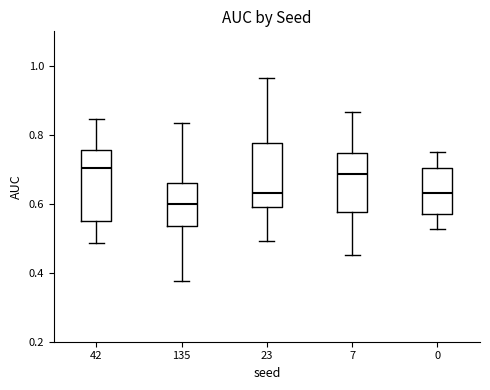

Reading left to right, read every box against the y-axis: the position of its median line, the range the box covers, and the ends of its whiskers. The values are not printed on the chart, so give them approximately, as read against the axis.

42: median 0.70, box 0.54 to 0.76, whiskers 0.48 to 0.84
135: median 0.60, box 0.54 to 0.66, whiskers 0.38 to 0.84
23: median 0.64, box 0.58 to 0.78, whiskers 0.50 to 0.96
7: median 0.68, box 0.58 to 0.74, whiskers 0.46 to 0.86
0: median 0.64, box 0.58 to 0.70, whiskers 0.52 to 0.76